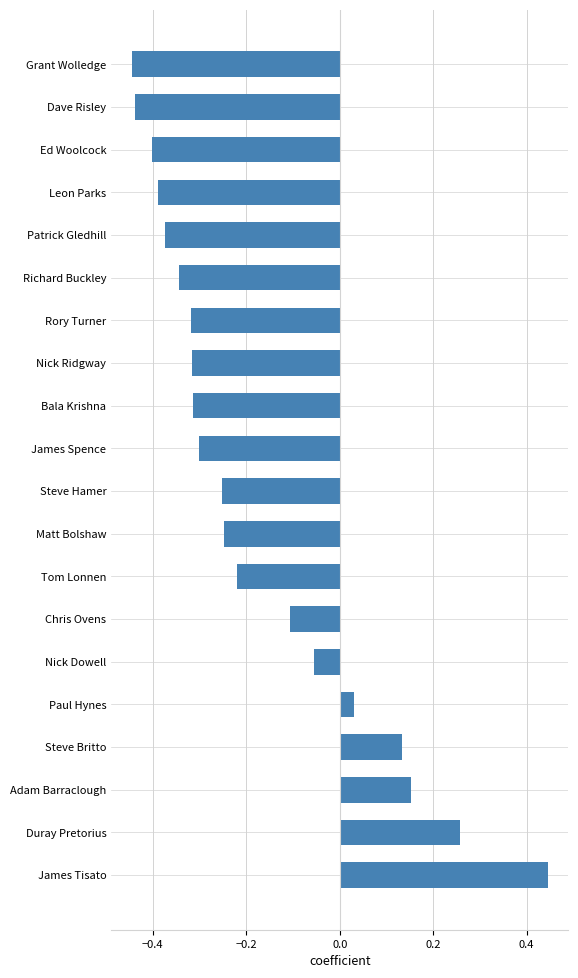

Count the number of categories in the chart.

20